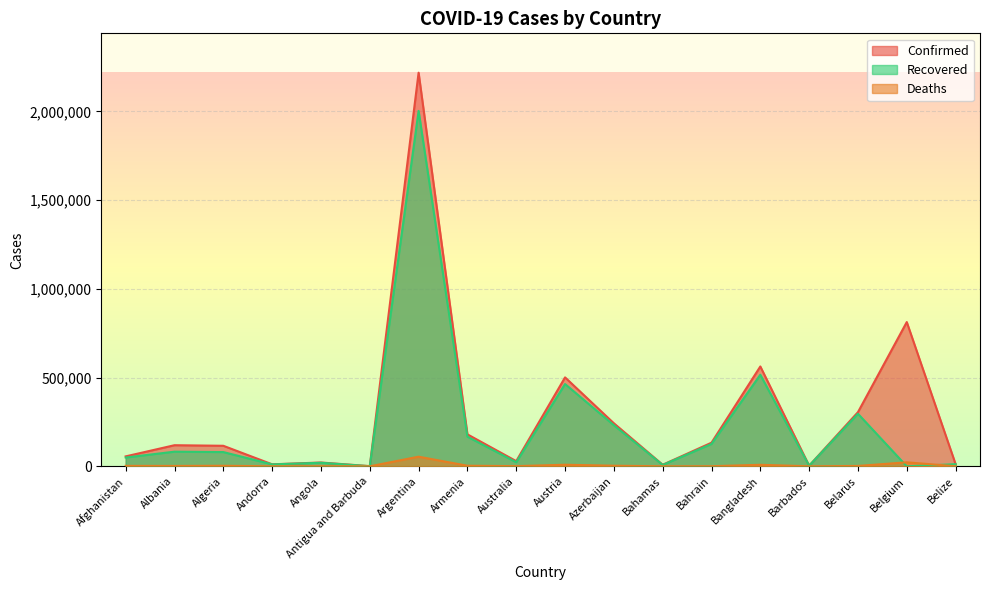

What is the sum of all Recovered values?

4093365